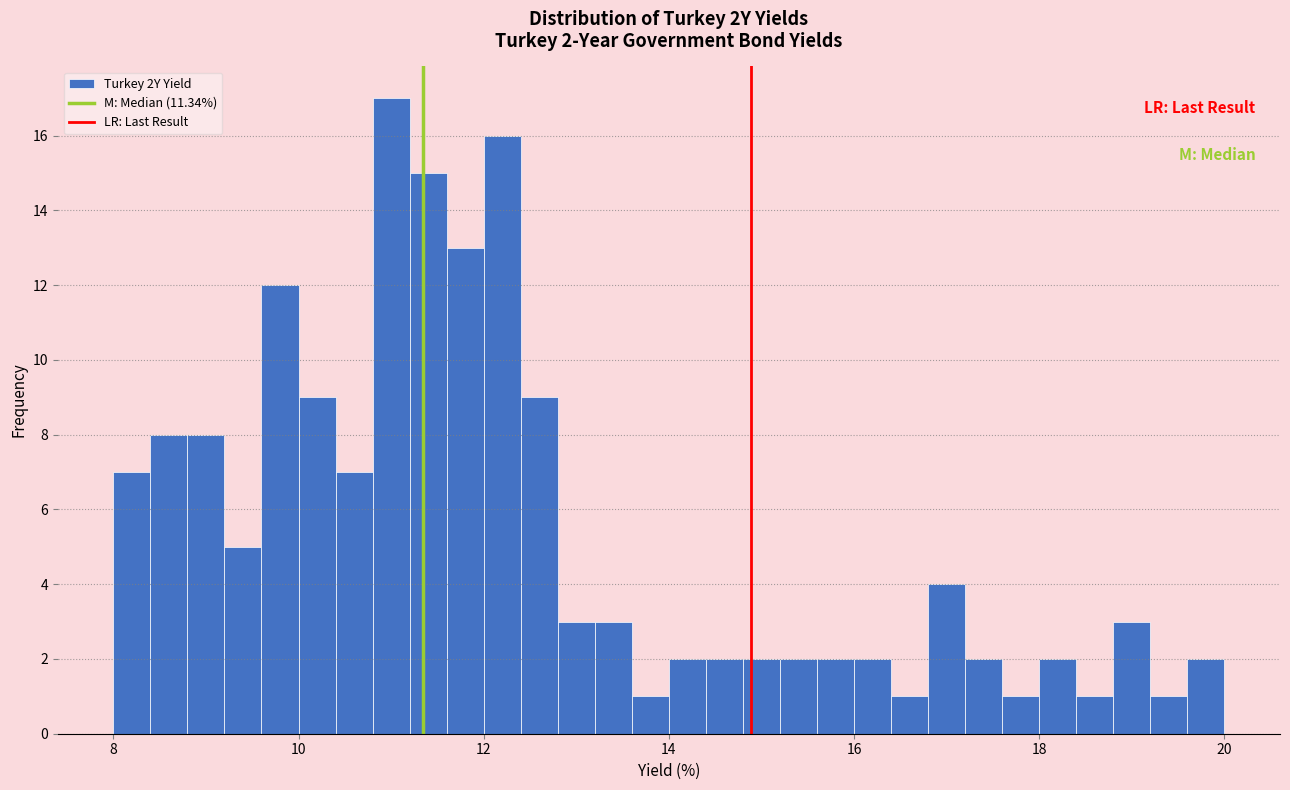

Around what value on the x-axis is the tallest bar? Give the approximate position of its centre, as read against the axis.

11.0